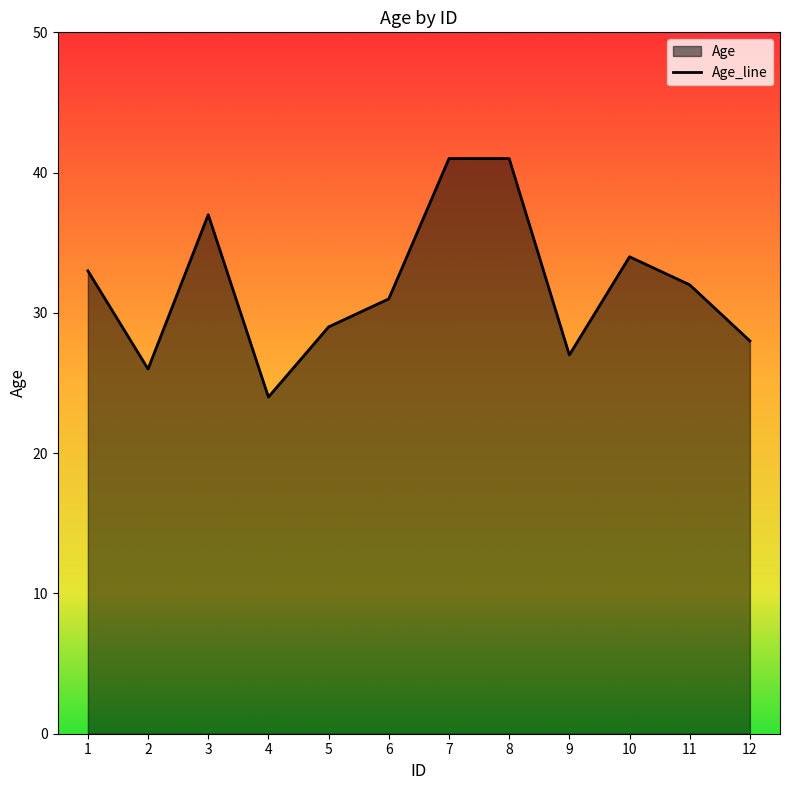

Rank the categories by value from lowest to highest.

4, 2, 9, 12, 5, 6, 11, 1, 10, 3, 7, 8